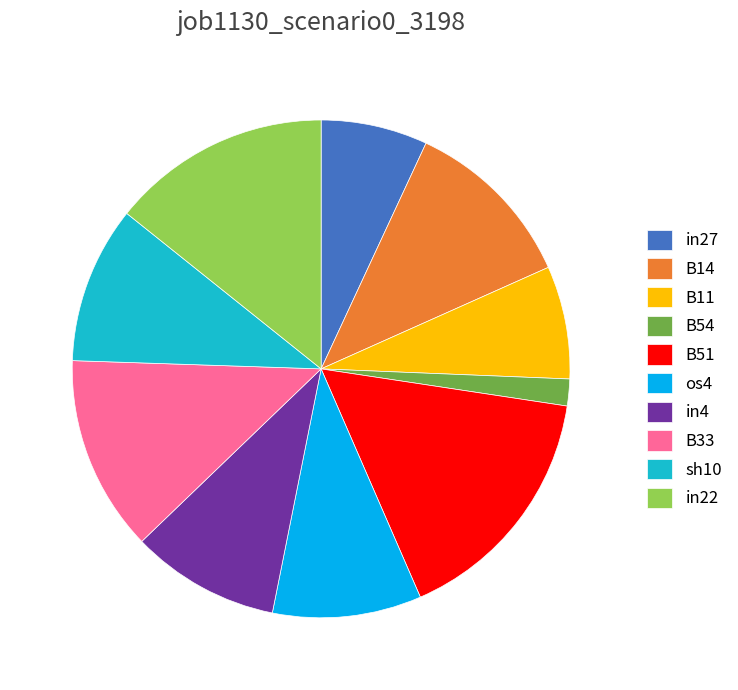

Is the sum of B33 and in4 greater than half?

No